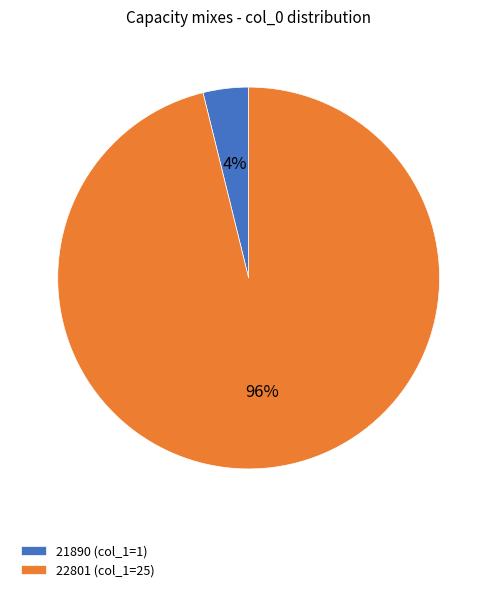

To the nearest percent, what is the difference between the largest and smallest slice percentages?

92%